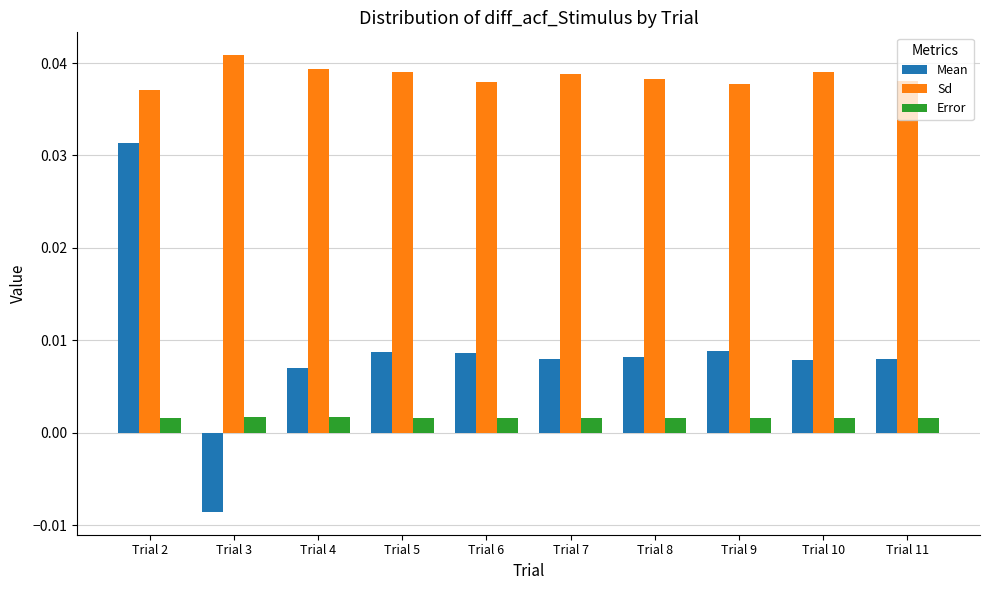

What is the sum of all Sd values?

0.4